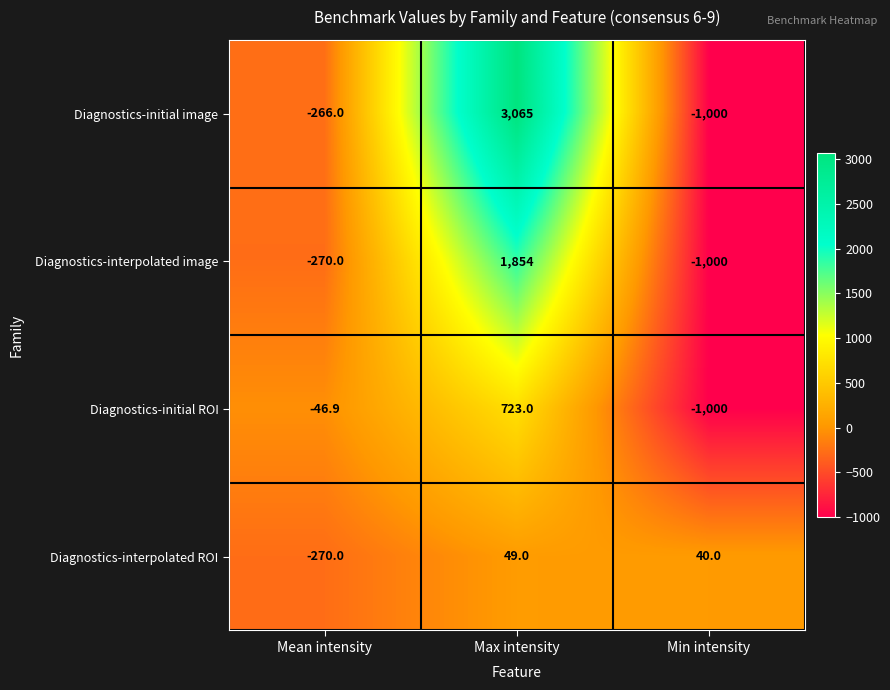

Which series has the largest total across all categories?

Diagnostics-initial image